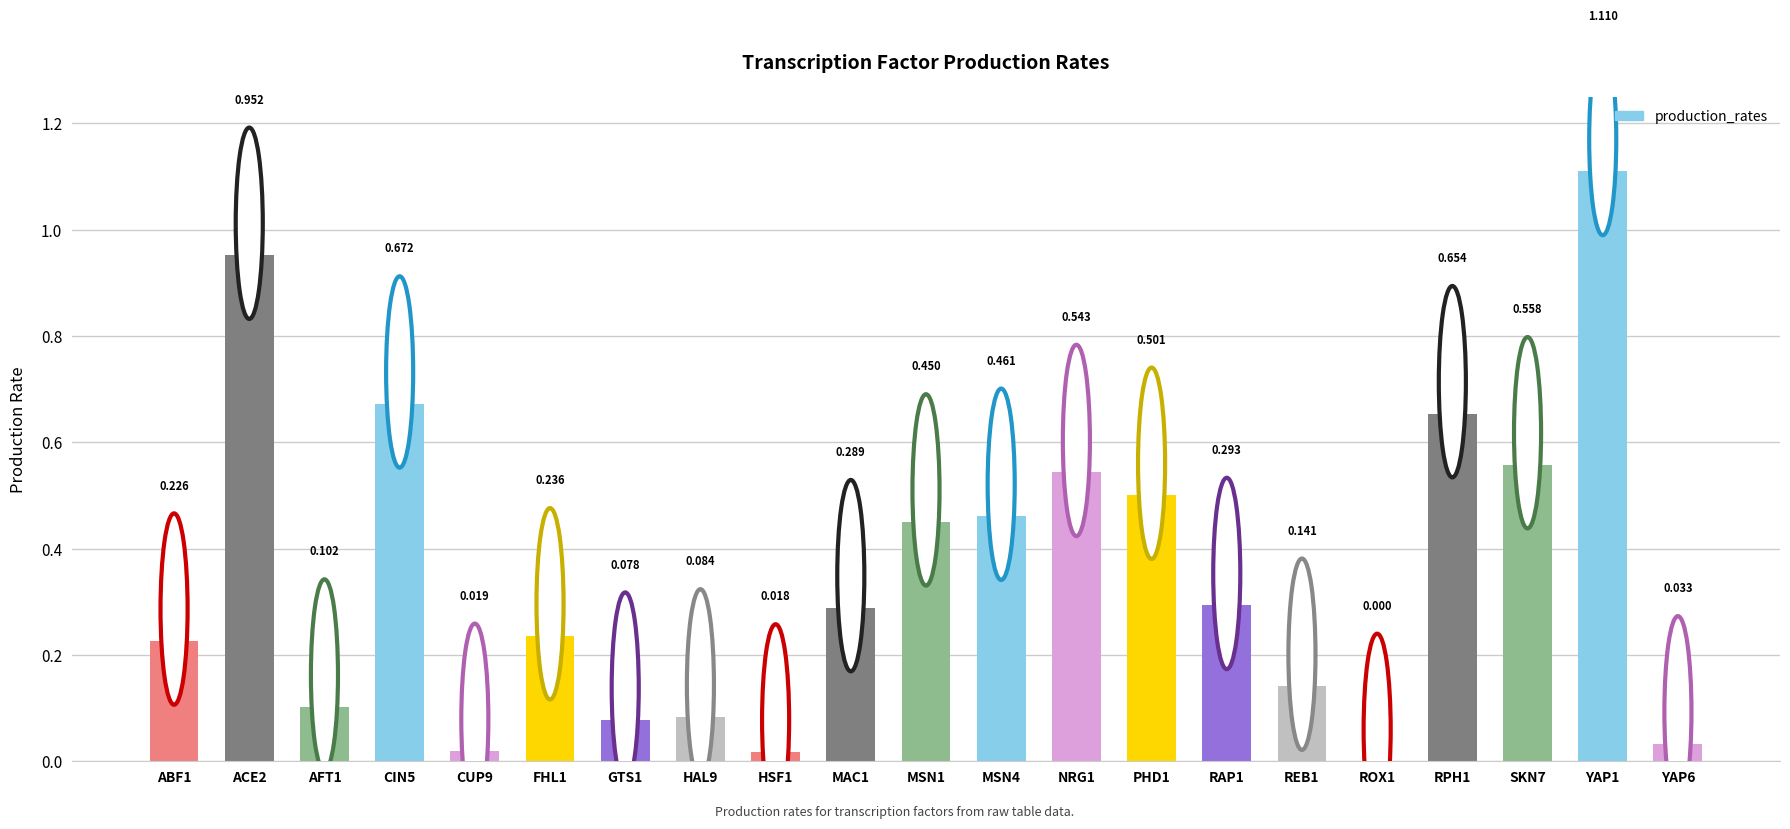

Rank the categories by value from highest to lowest.

YAP1, ACE2, CIN5, RPH1, SKN7, NRG1, PHD1, MSN4, MSN1, RAP1, MAC1, FHL1, ABF1, REB1, AFT1, HAL9, GTS1, YAP6, CUP9, HSF1, ROX1